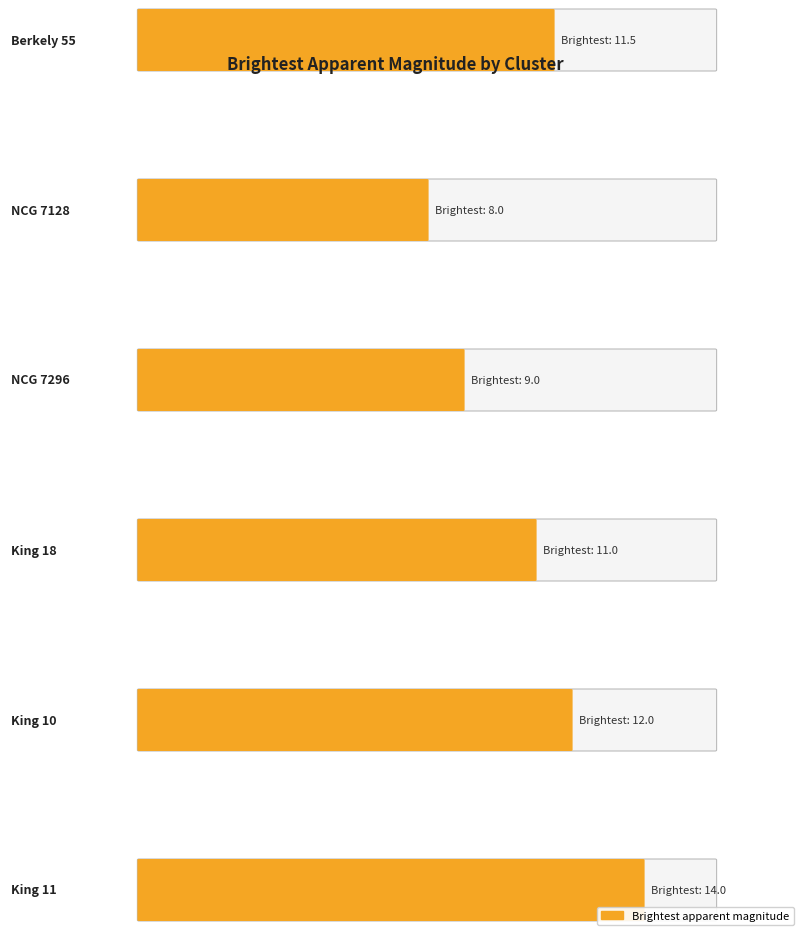

Count the number of data series in this chart.

1